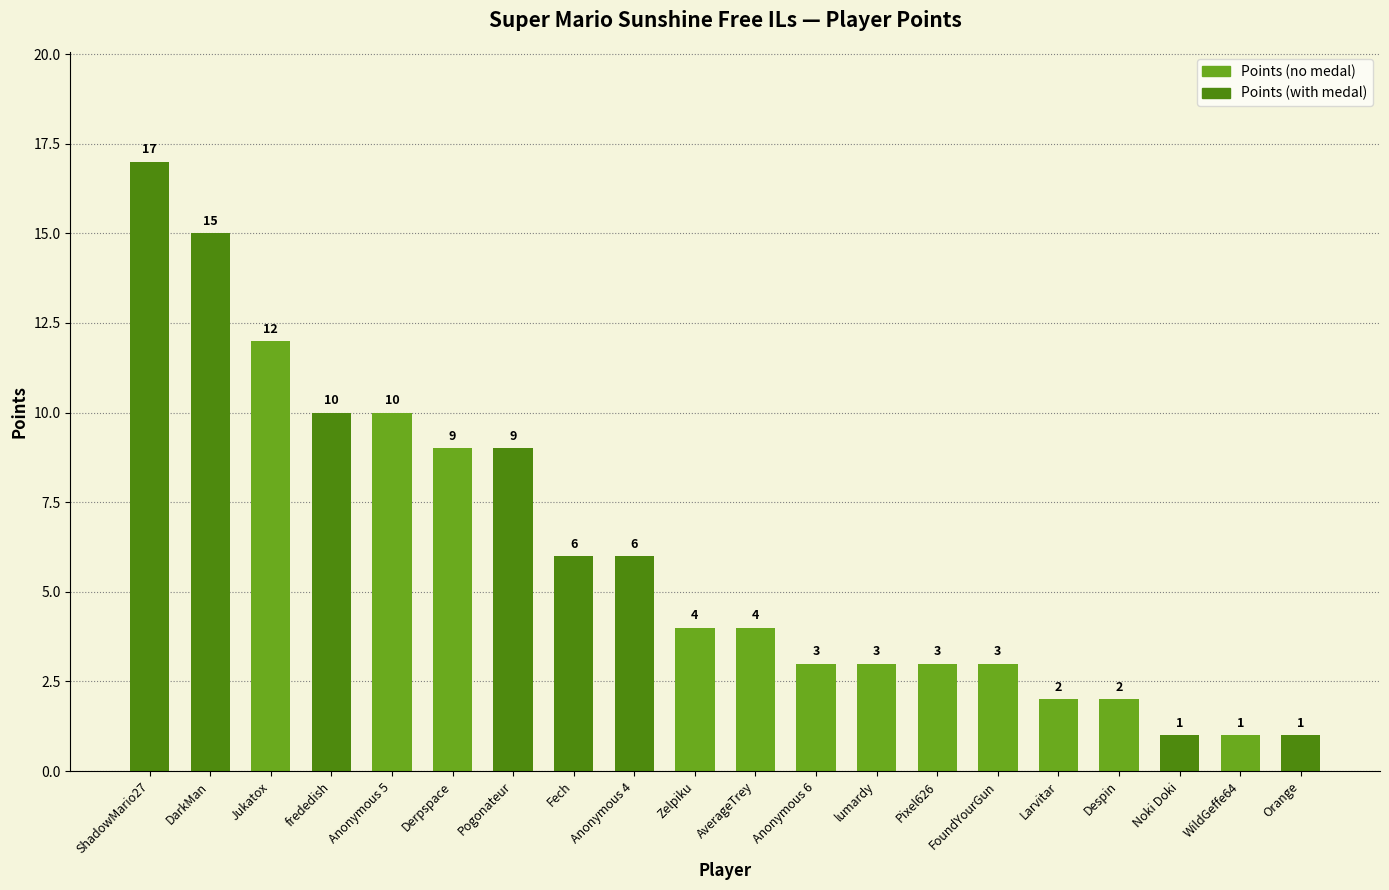

What is the difference between the maximum and second lowest values?

16